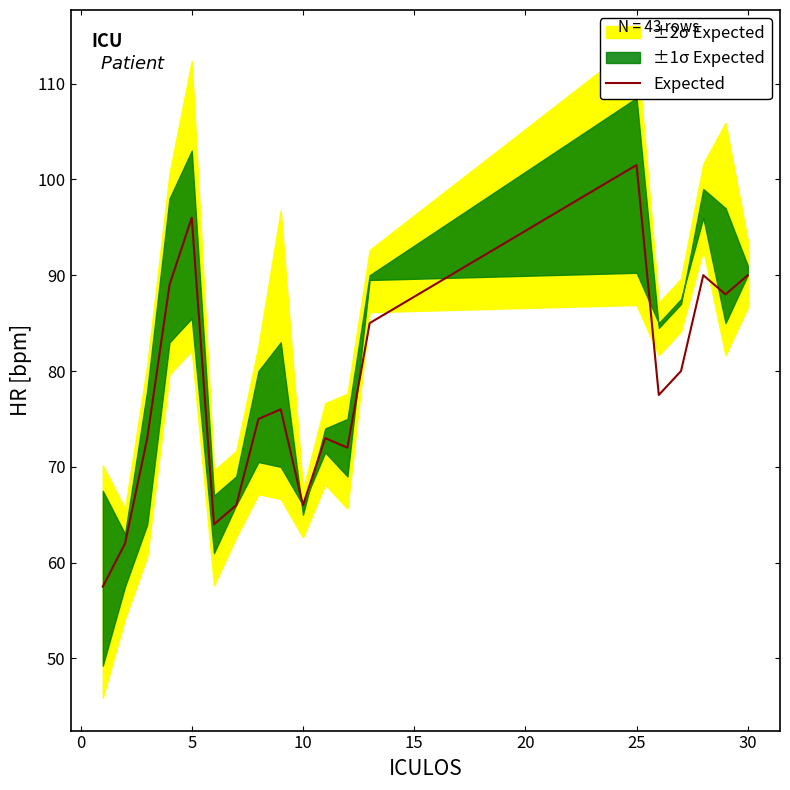

The Expected series shows 56.1 at 5. True or false?

False